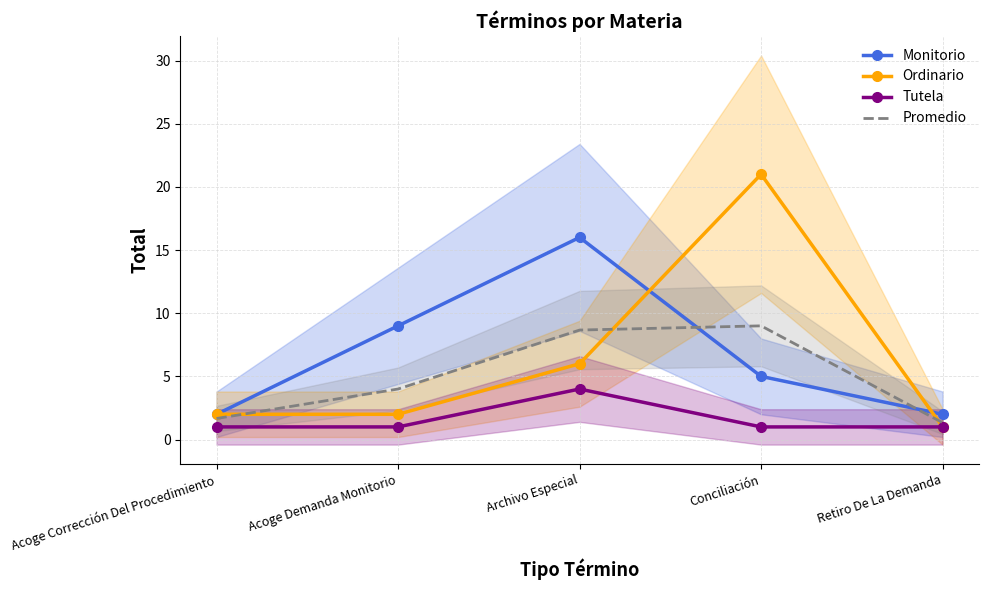

How many values in the Tutela series exceed 1?

1